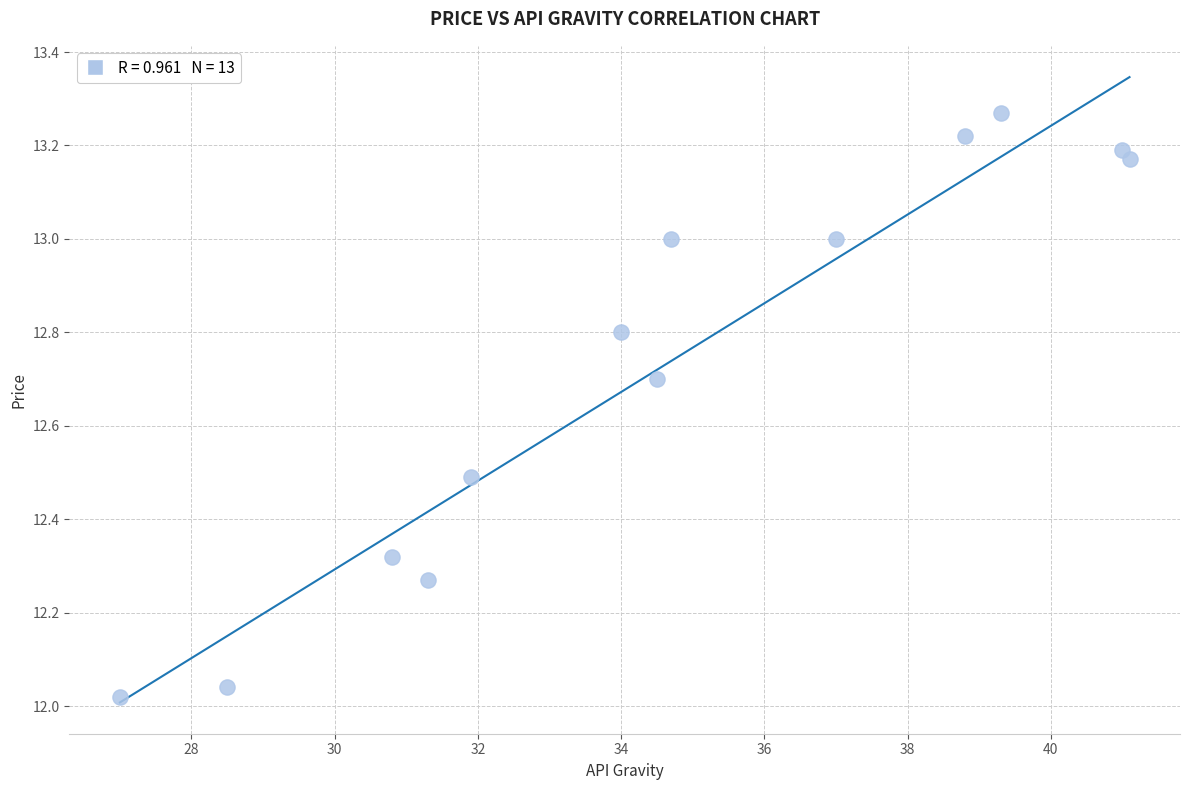

What is the range of X values (max minus min)?

14.1